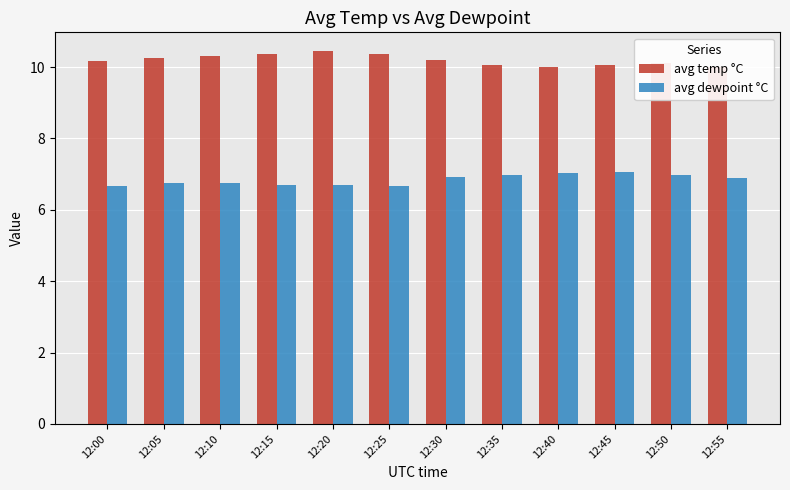

Which series has the largest total across all categories?

avg temp °C